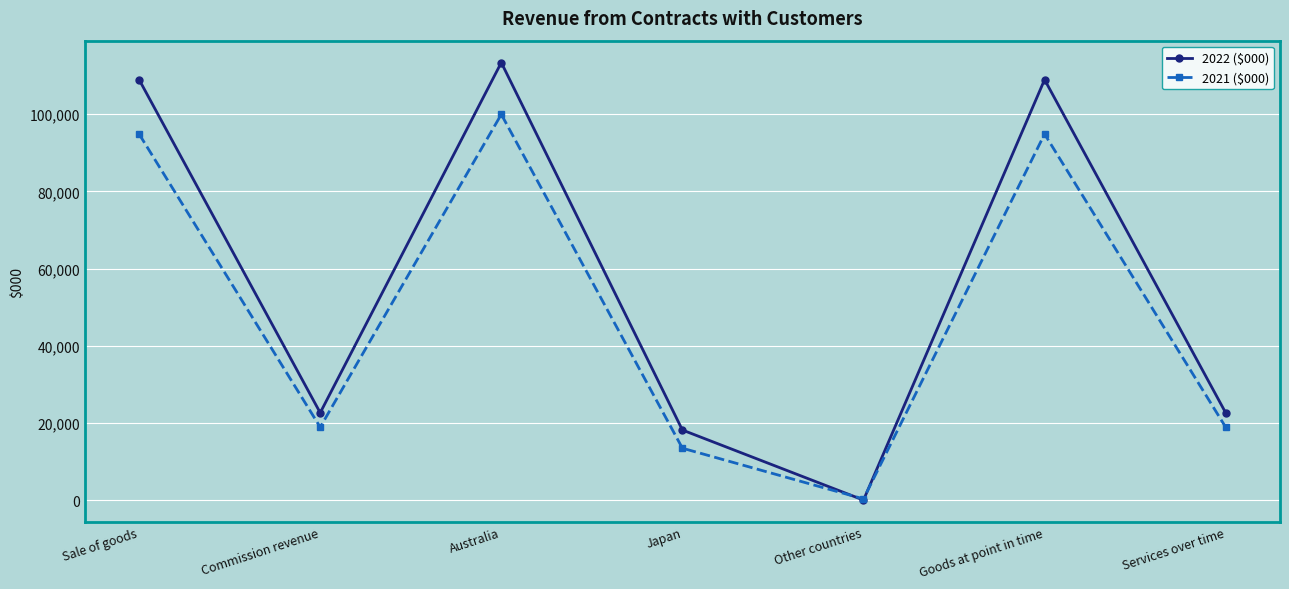

Where is the first local minimum for 2022 ($000)?

Commission revenue